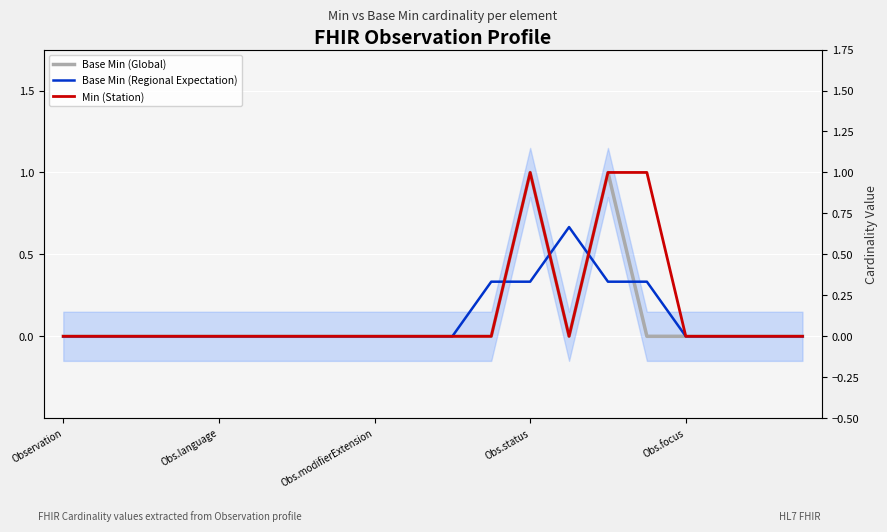

What is the value of the Base Min (Regional Expectation) point at the 15th from the left?

0.3